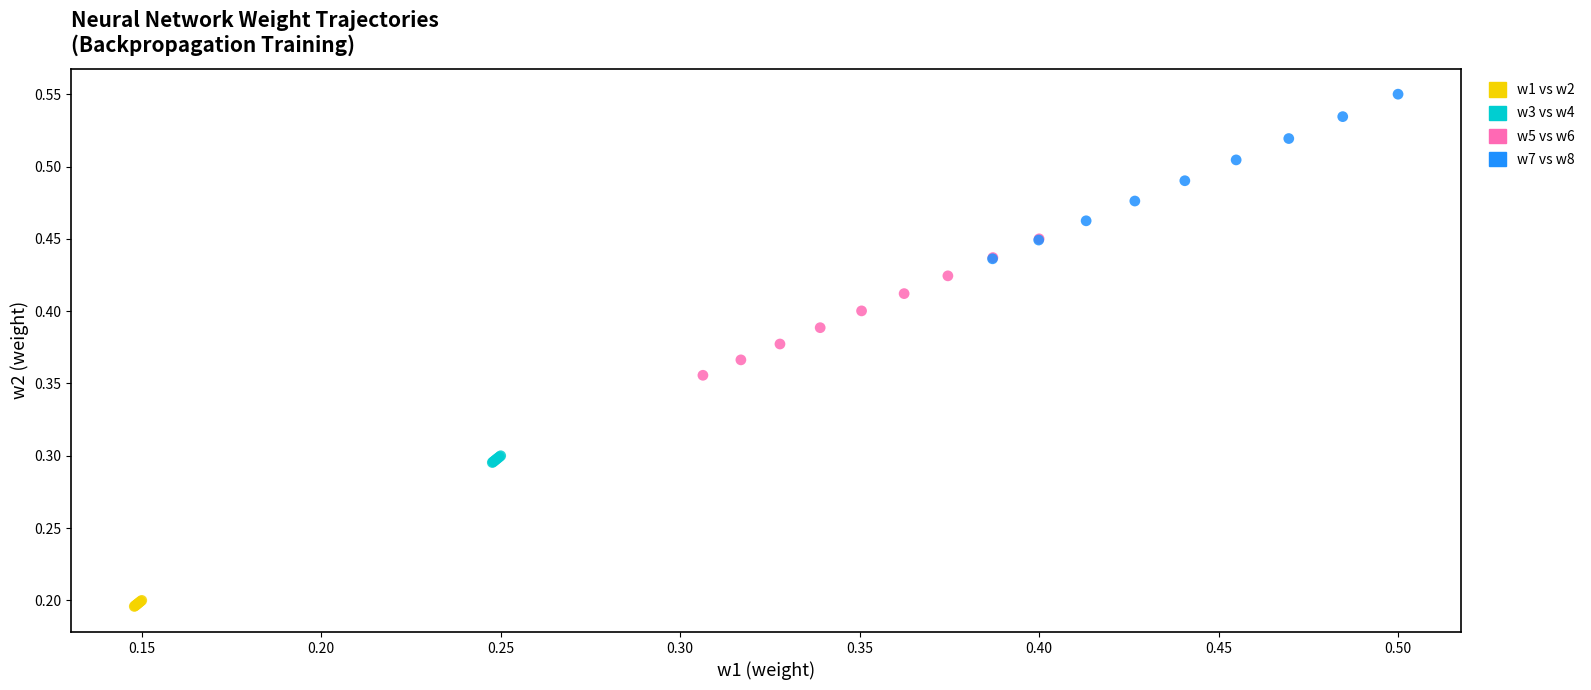

Which series reaches the maximum Y coordinate?

w7 vs w8